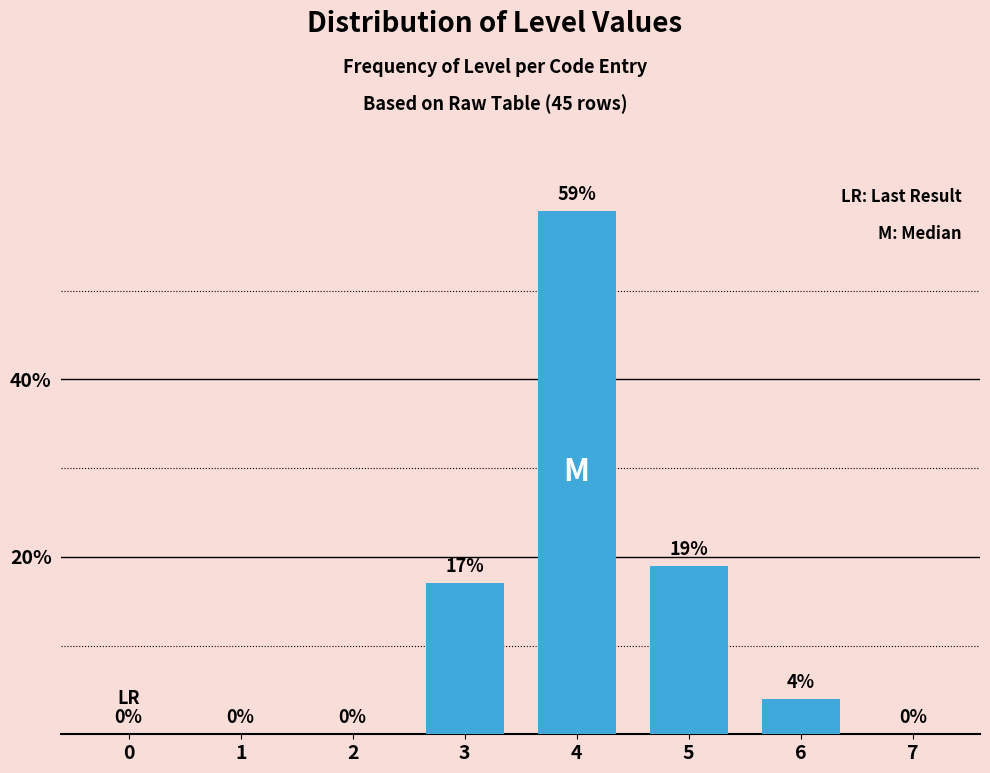

Is it true that the value at 0 is -23?

False